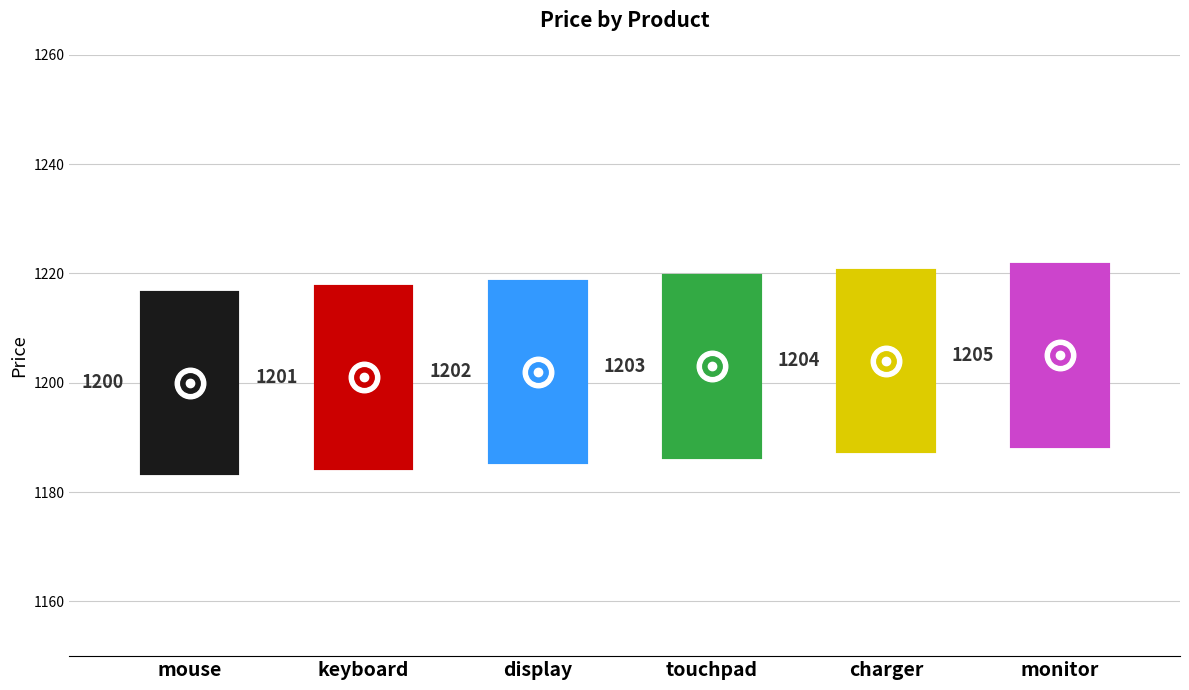

Which label corresponds to the smallest value in the chart?

mouse